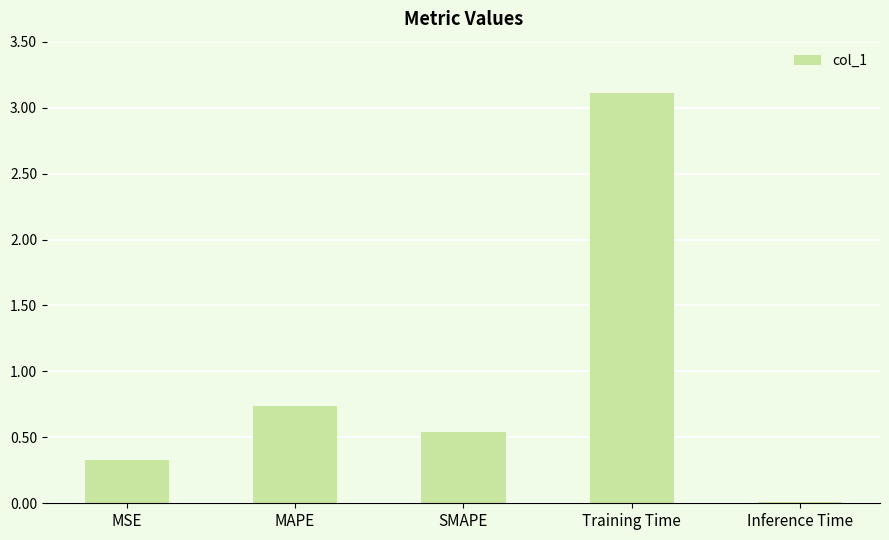

True or false: the data shows 0.2 at SMAPE.

False